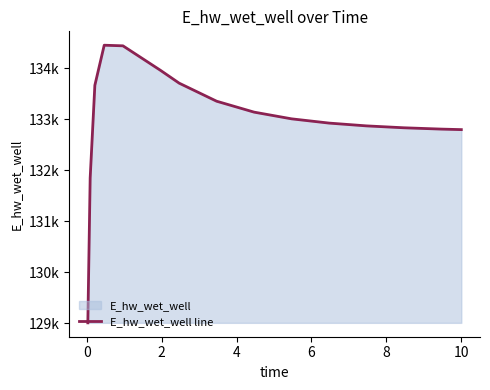

Does the chart have visible grid lines?

No